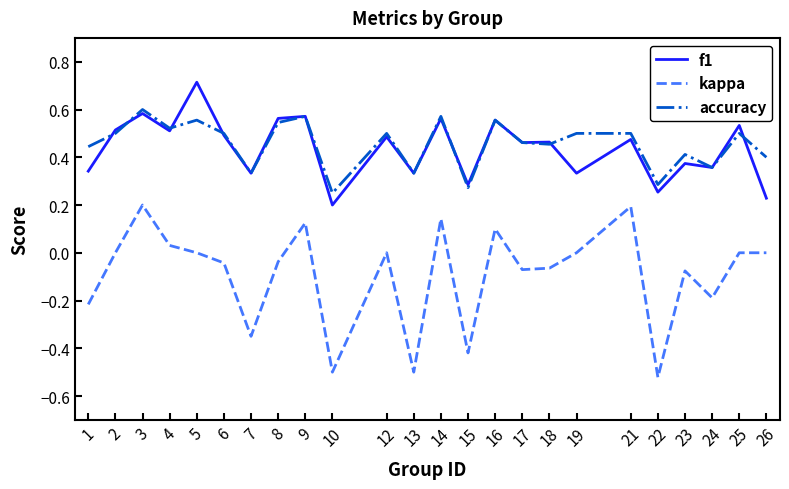

What are all the series names shown in the legend?

f1, kappa, accuracy